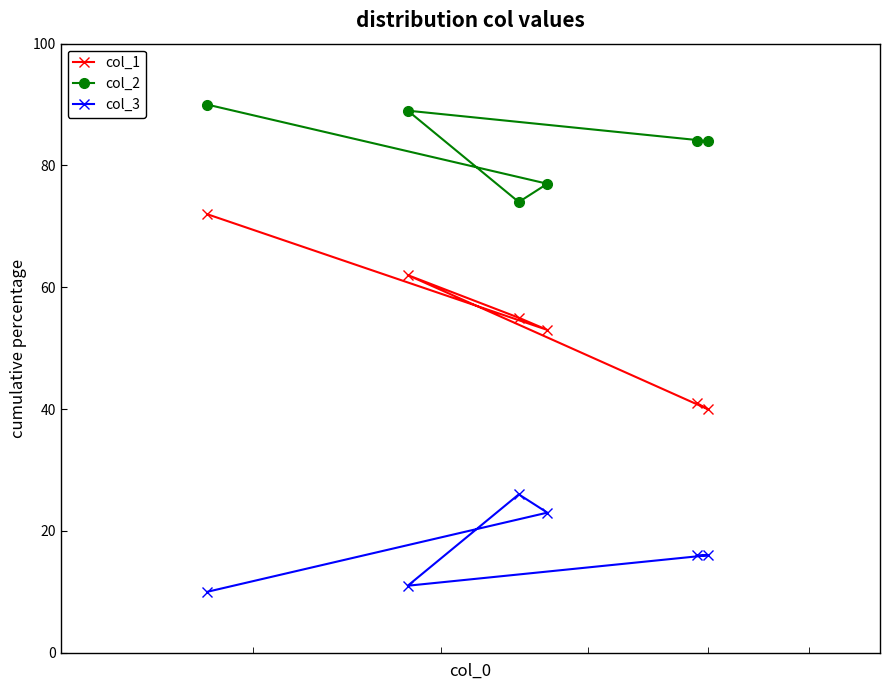

What is the value of the col_1 point at the 5th from the left?

41